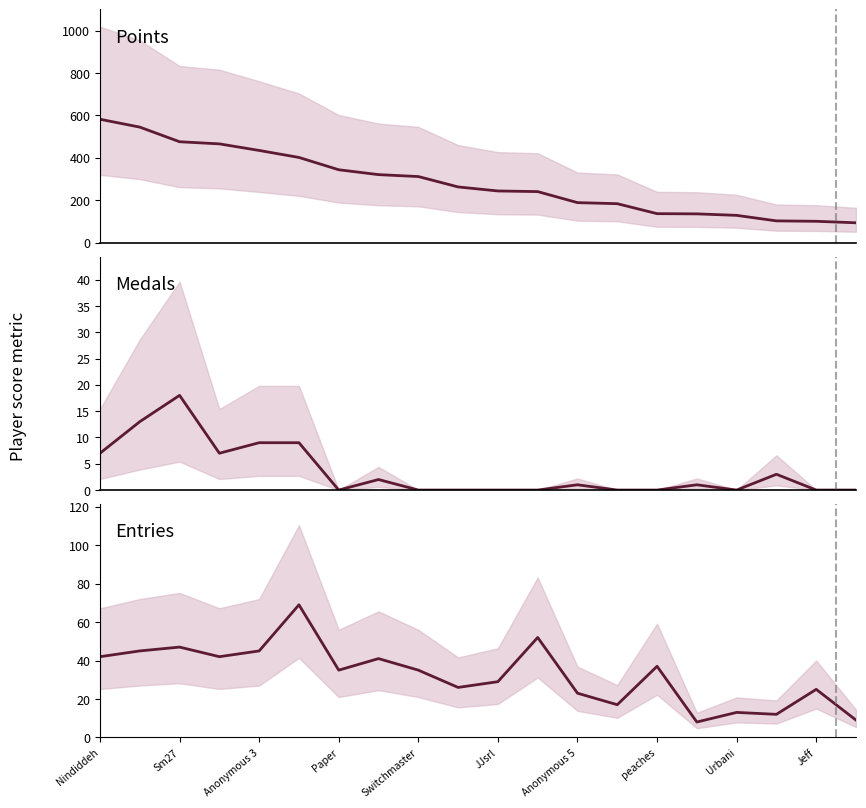

Reading left to right, list all the values displayed in this chart.

Points: 582	545	476	466	435	402	344	321	312	263	244	241	189	184	137	136	129	103	101	94
Medals: 7	13	18	7	9	9	0	2	0	0	0	0	1	0	0	1	0	3	0	0
Entries: 42	45	47	42	45	69	35	41	35	26	29	52	23	17	37	8	13	12	25	9